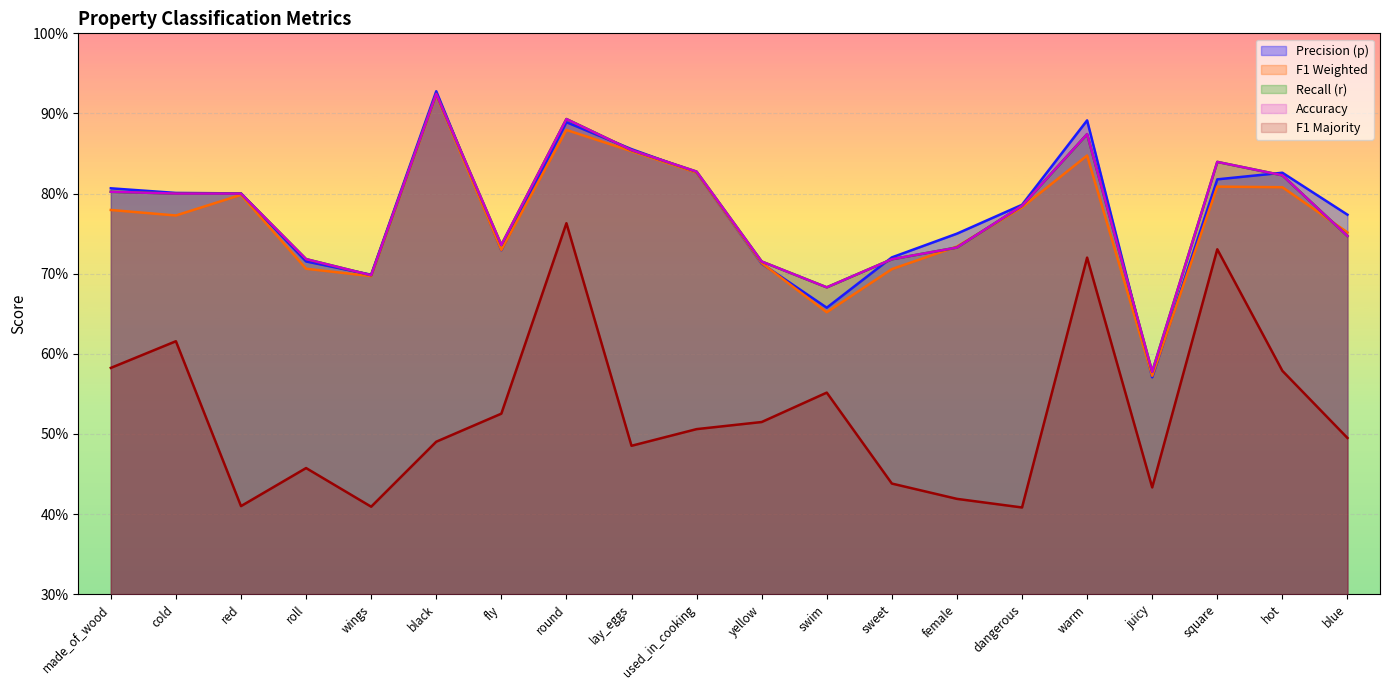

Which series has the widest spread of values?

p